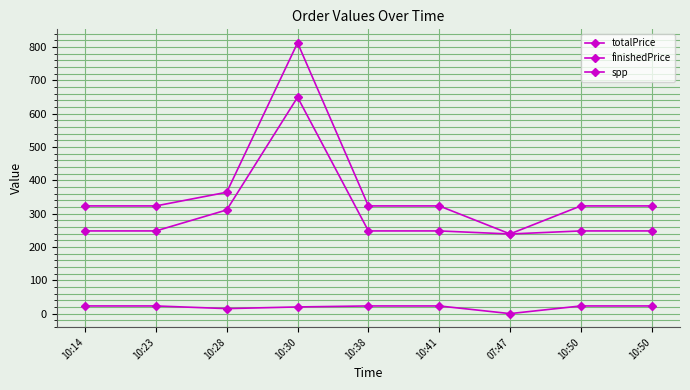

How many values in the finishedPrice series are below 248?

1